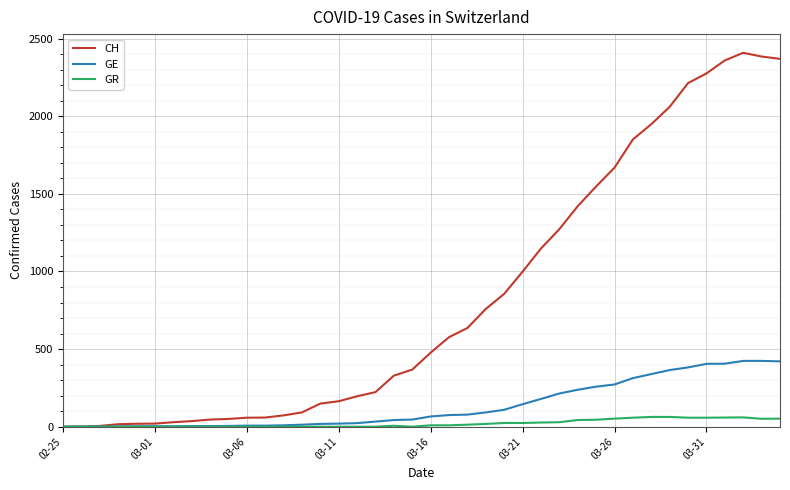

Which series has the largest total across all categories?

CH